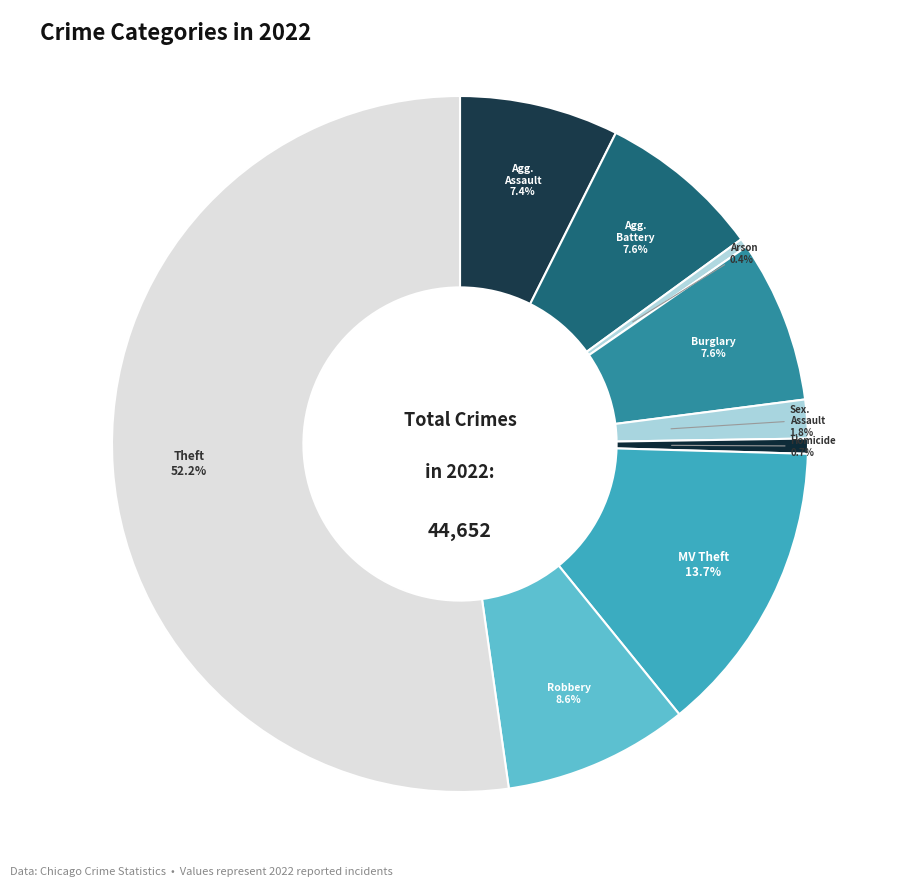

How many segments does this pie chart have?

9